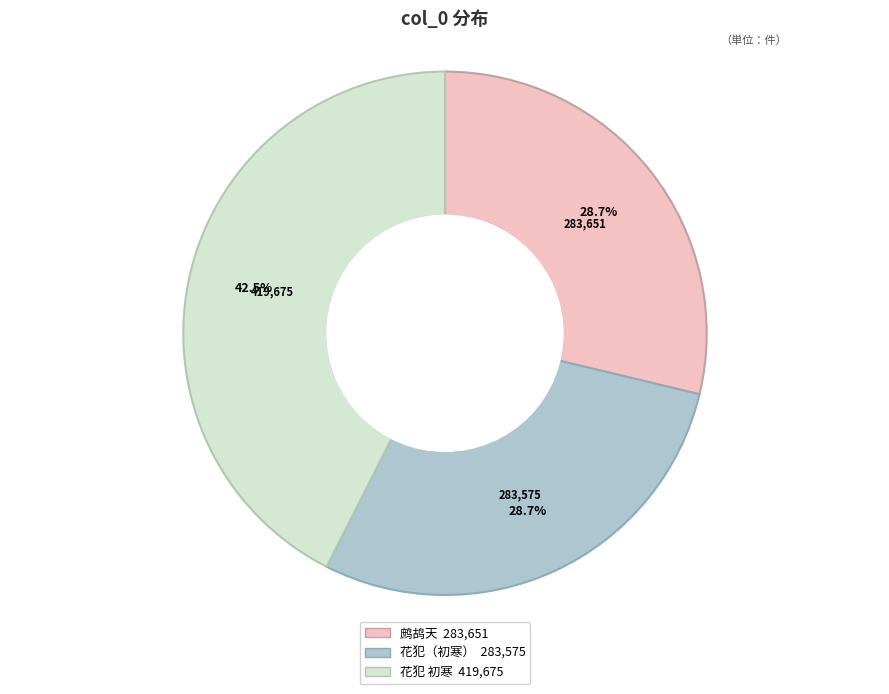

Is there a majority slice in this chart?

No